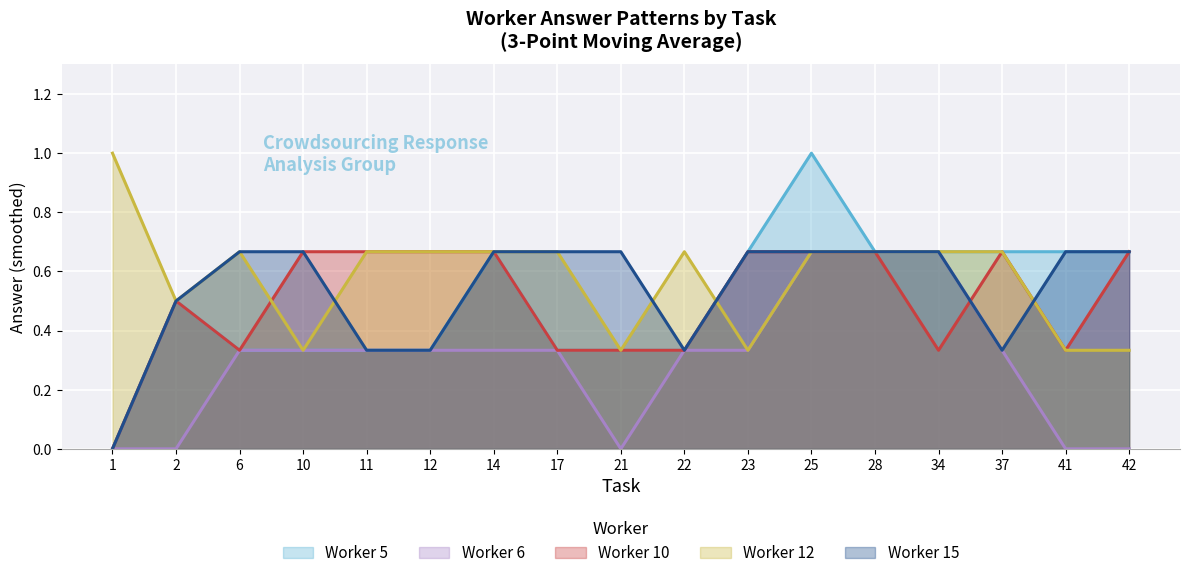

What is the spread (max minus min) of values at 1?

1.0